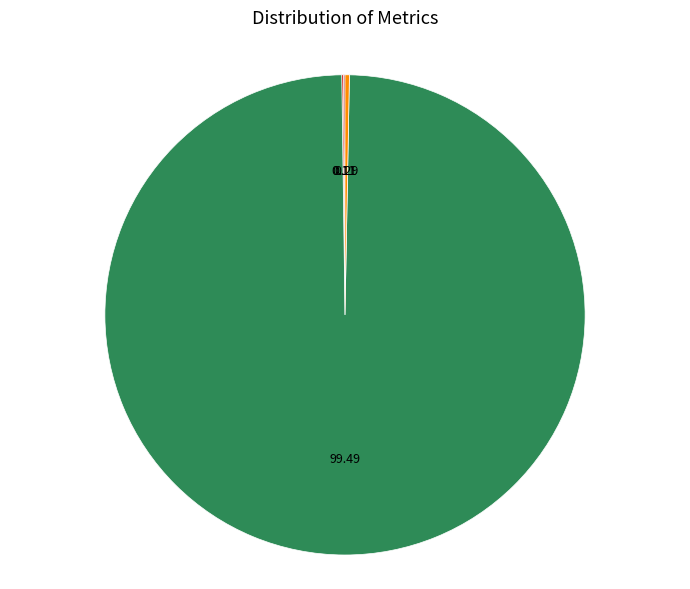

What is the largest slice in the pie chart?

Training Time